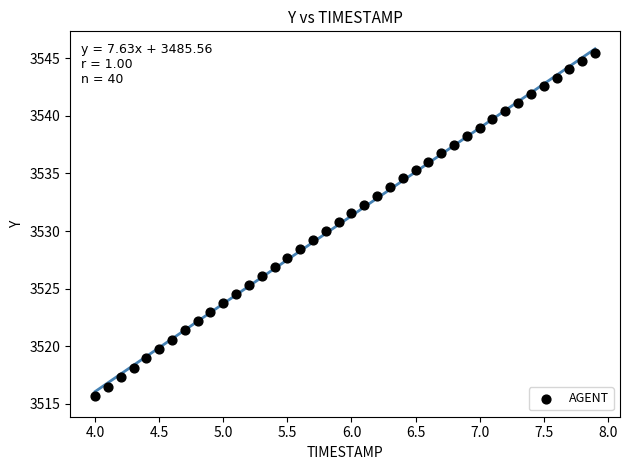

What is the range of X values (max minus min)?

3.9